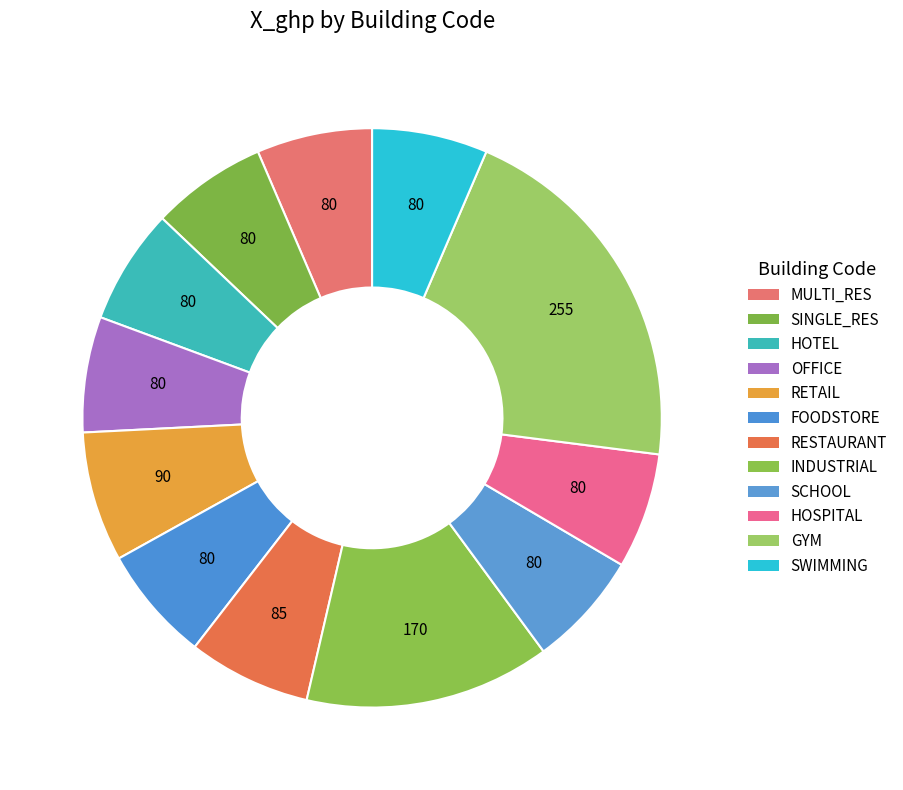

To the nearest percent, what portion does SWIMMING represent?

6%